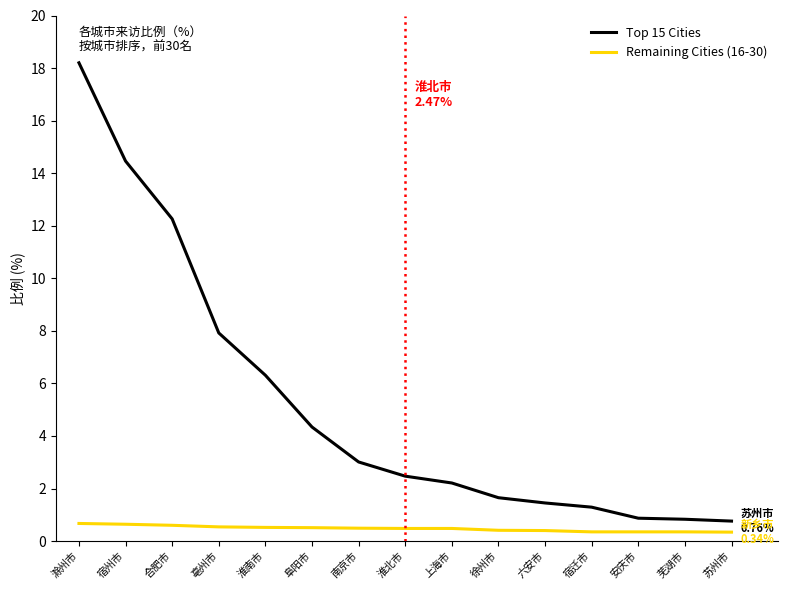

Which series has the largest total across all categories?

Top 15 Cities